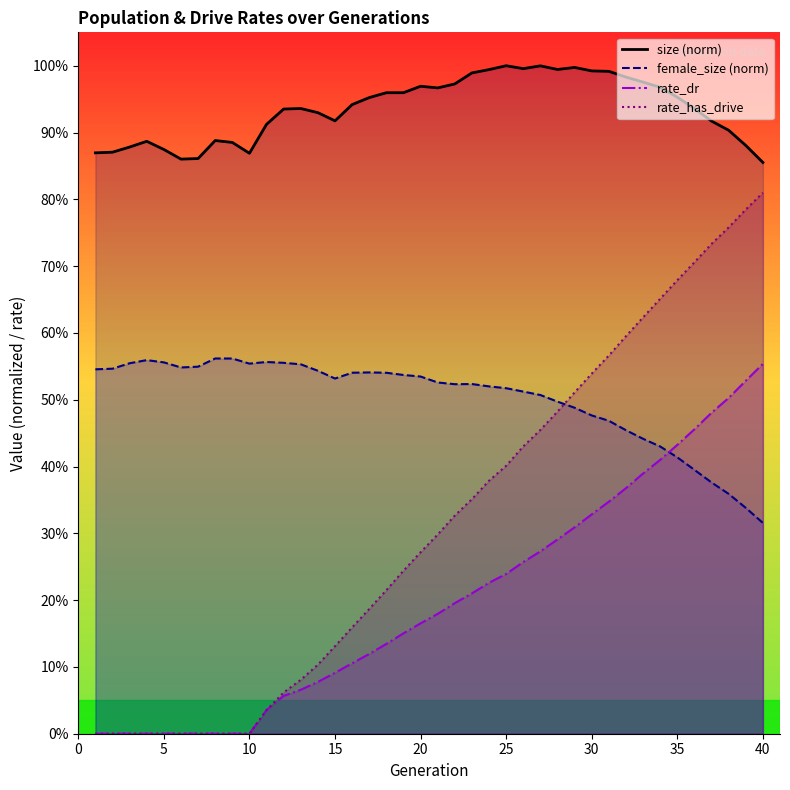

The size series shows 1.0 at 33. True or false?

True